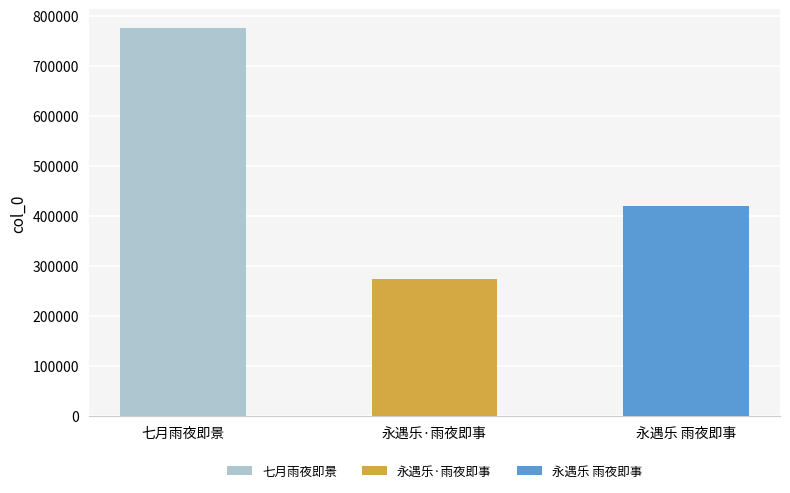

What is the approximate value at 七月雨夜即景, to the nearest 100?

774800